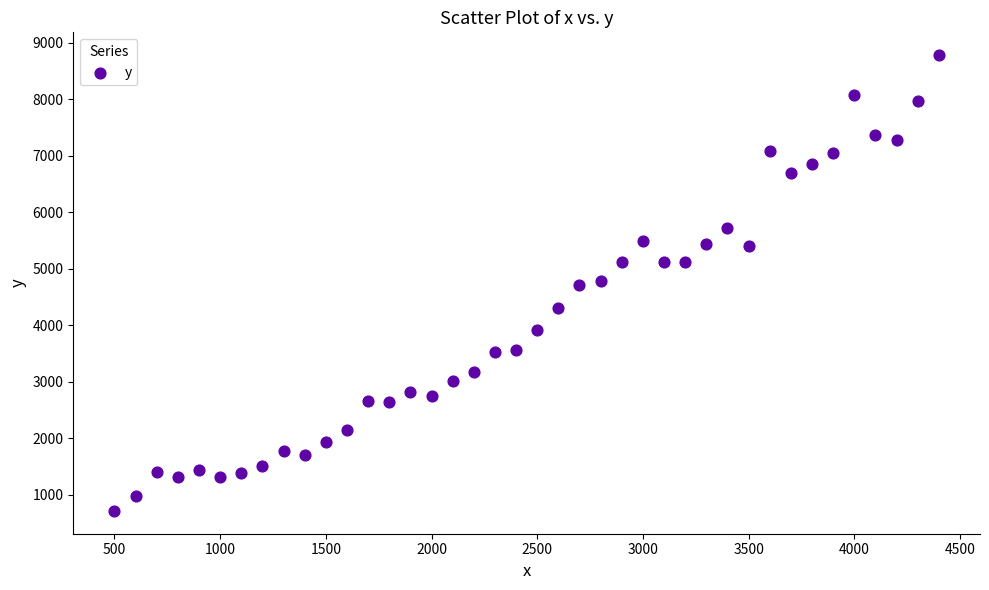

What is the range of X values (max minus min)?

3900